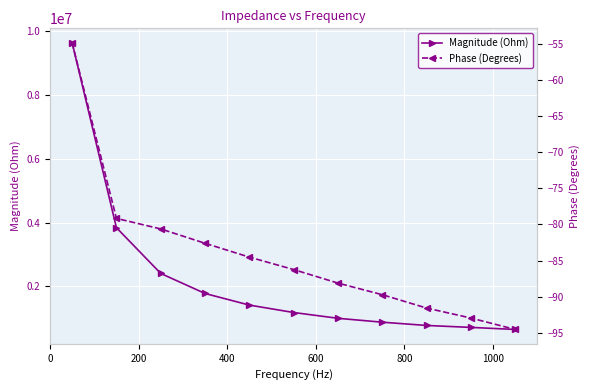

What are all the series names shown in the legend?

Magnitude (Ohm), Phase (Degrees)